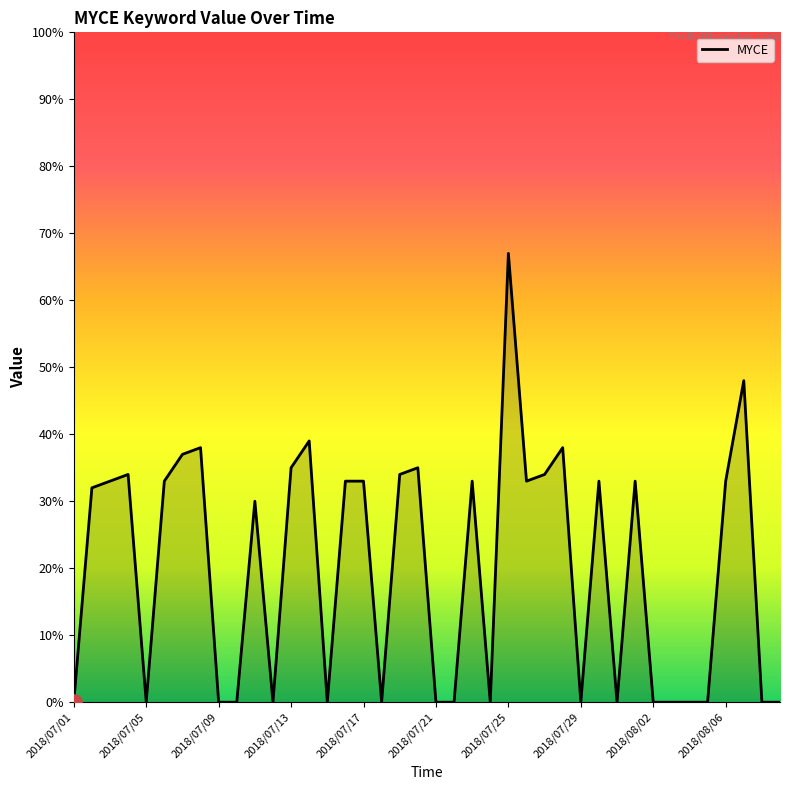

What is the greatest value displayed?

67